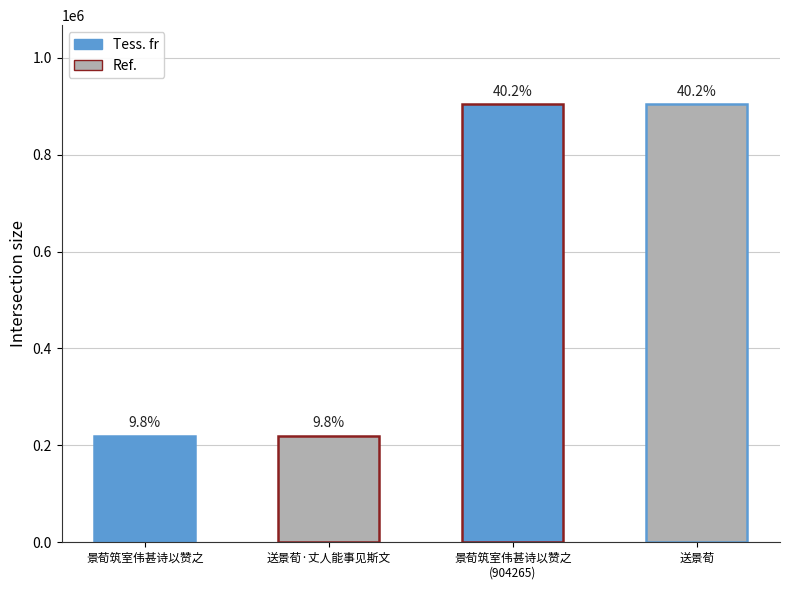

Does the chart contain any negative values?

No